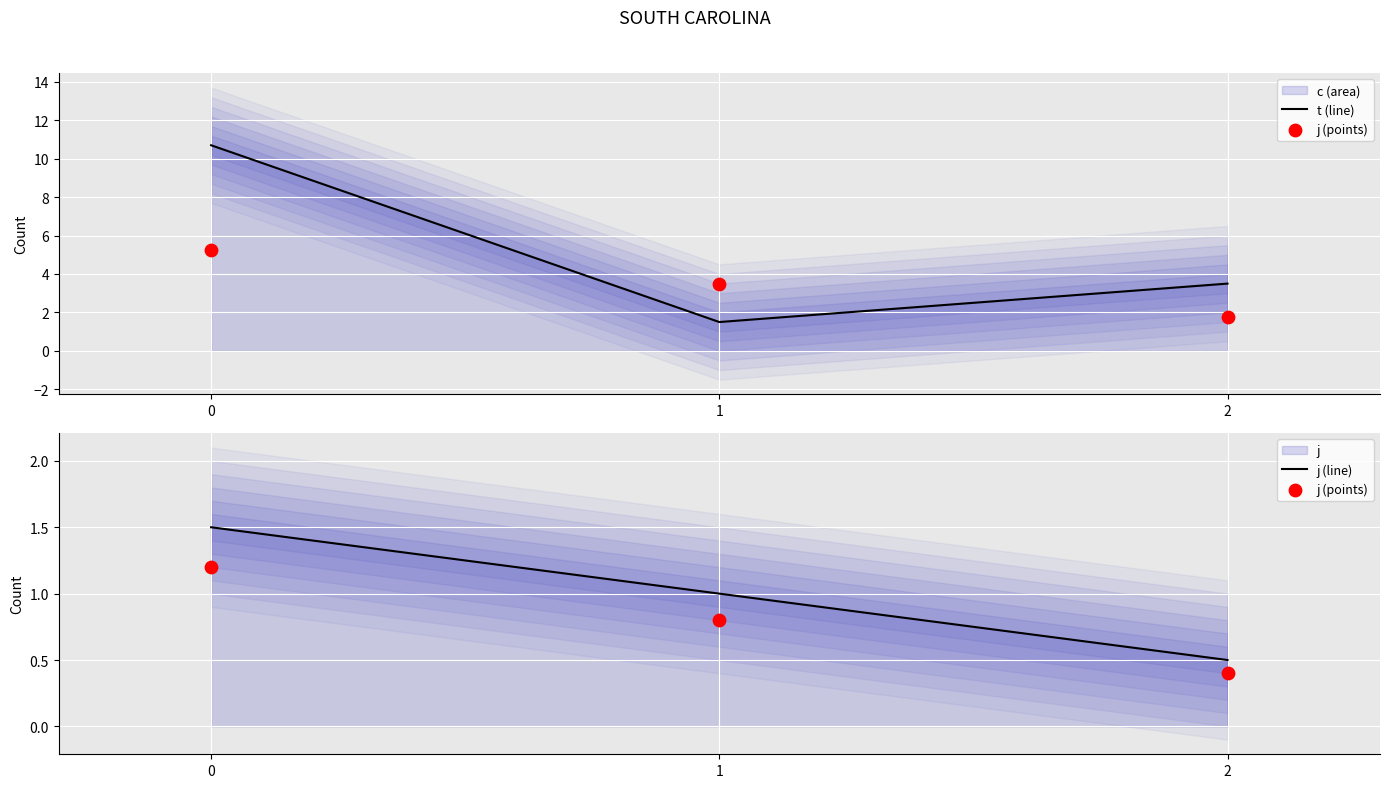

Which series reaches the minimum Y coordinate?

j (points)